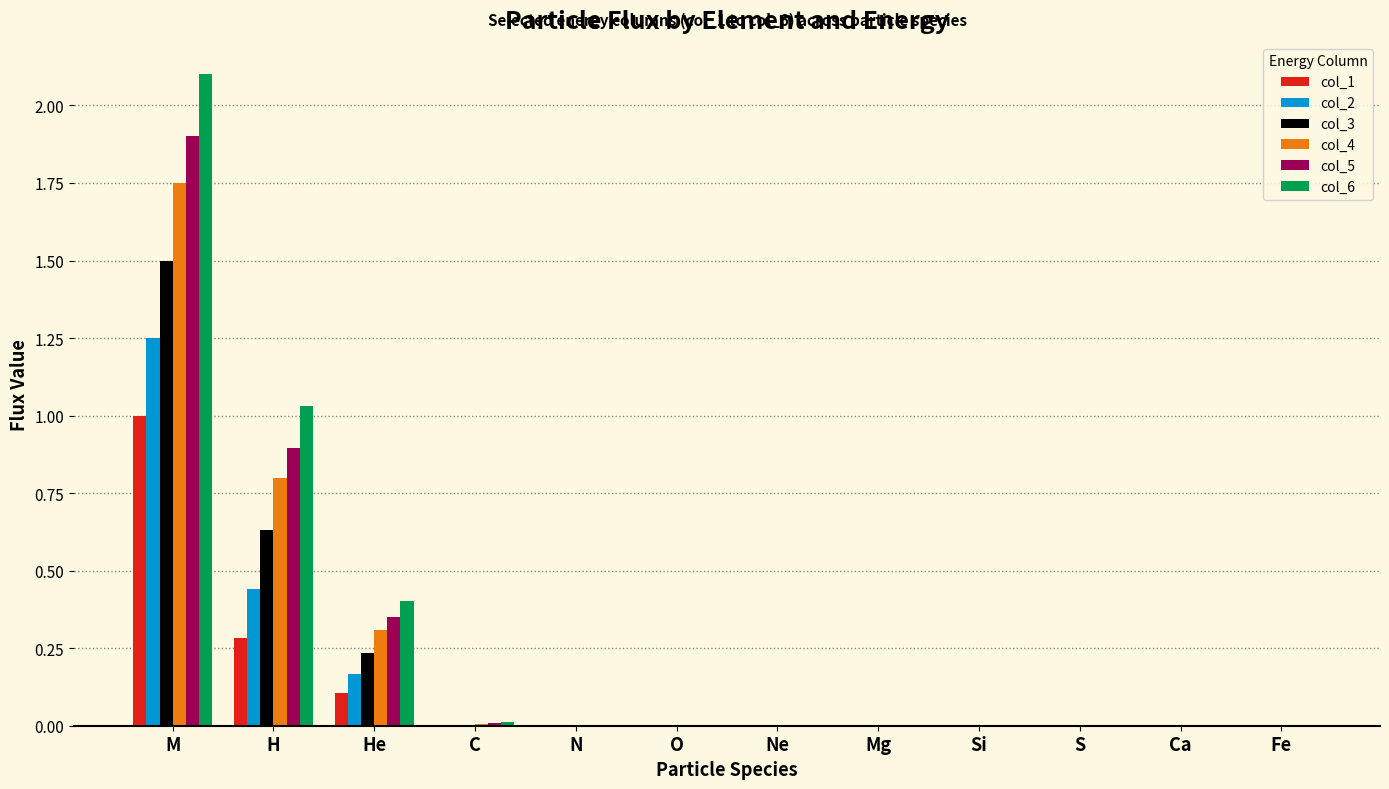

Which series has the largest total across all categories?

col_6